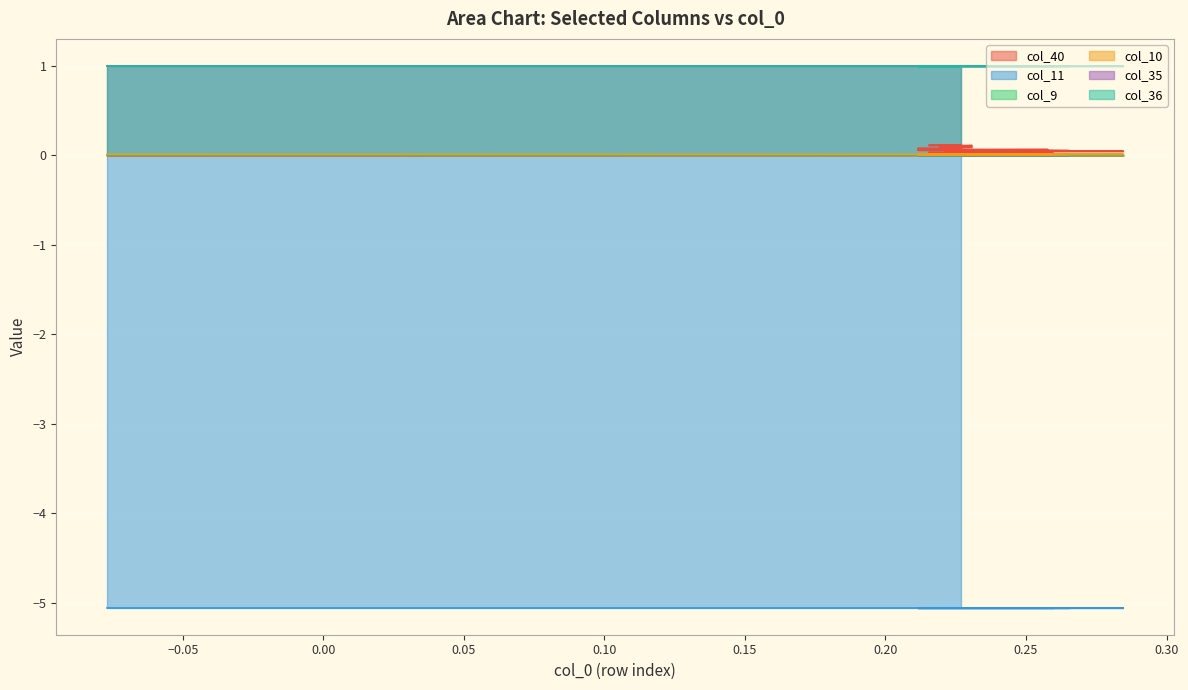

True or false: col_9 and col_40 cross at least once.

False